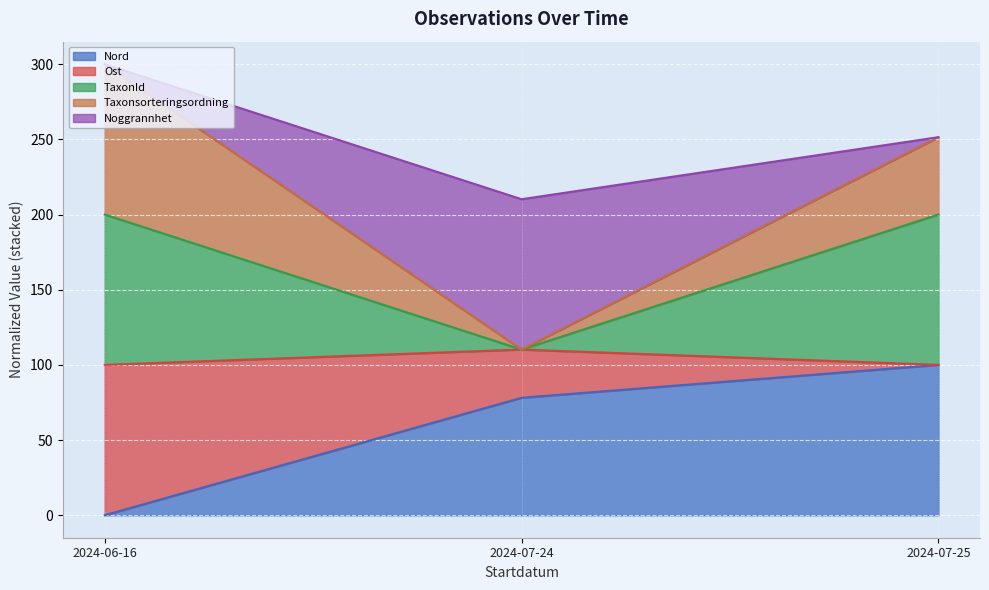

What is the value of the Nord point at the 2nd from the left?

78.1